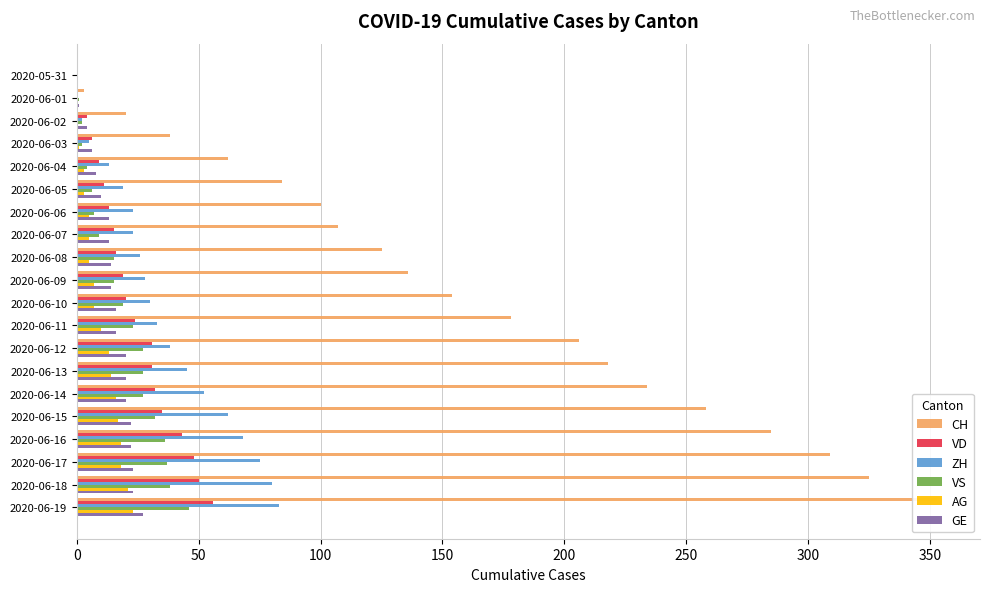

Are the bars horizontal?

Yes